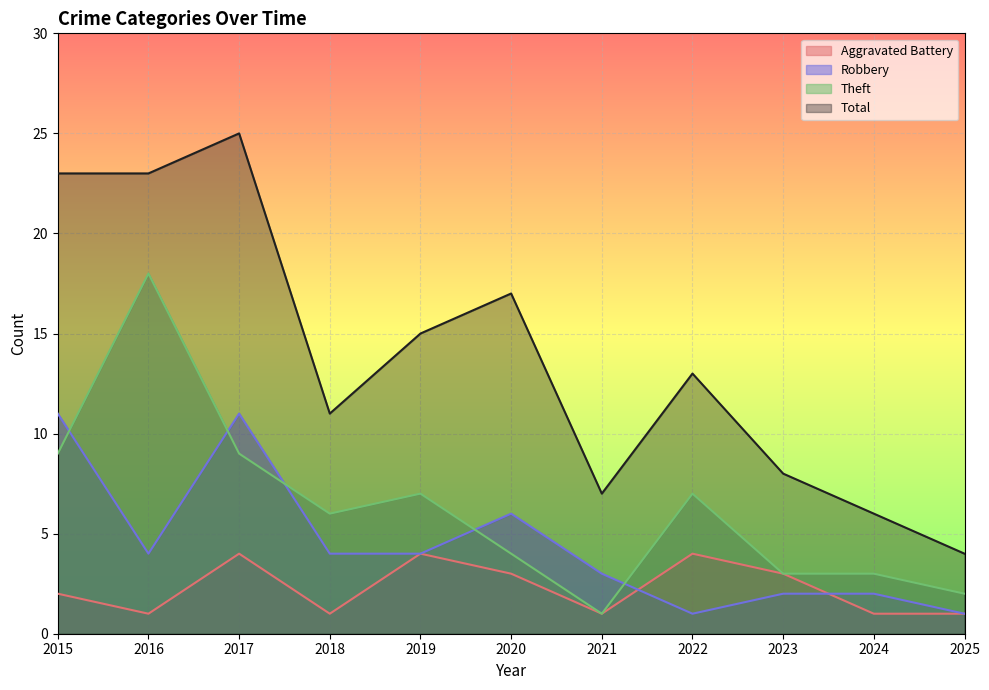

The Theft series shows 6 at 2016. True or false?

False